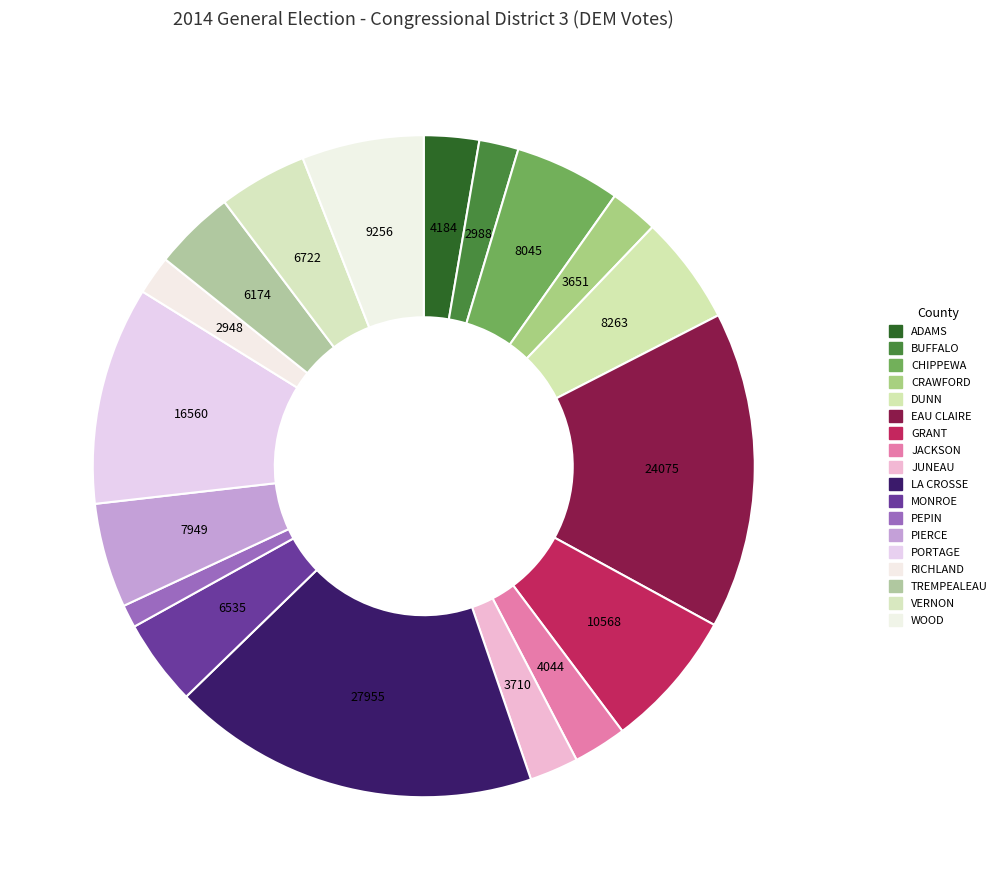

To the nearest percent, what is the average slice percentage?

6%